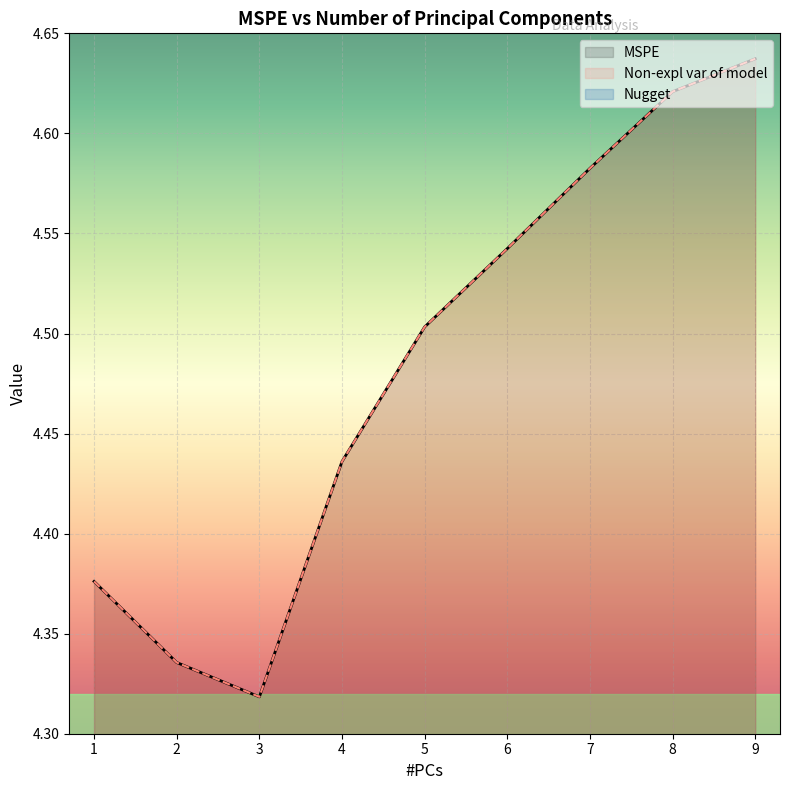

How many lines are shown in the chart?

2